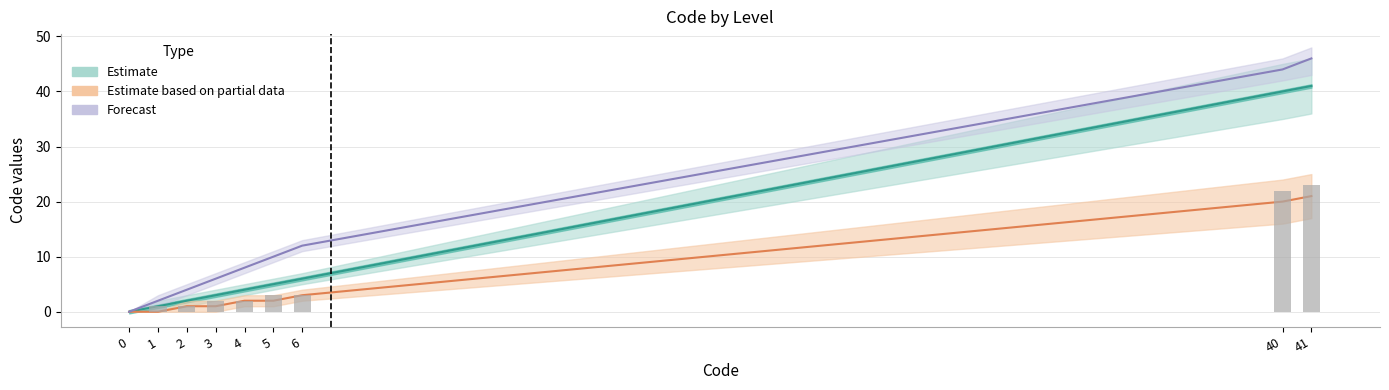

Between 3 and 40, which series saw the biggest shift?

Forecast